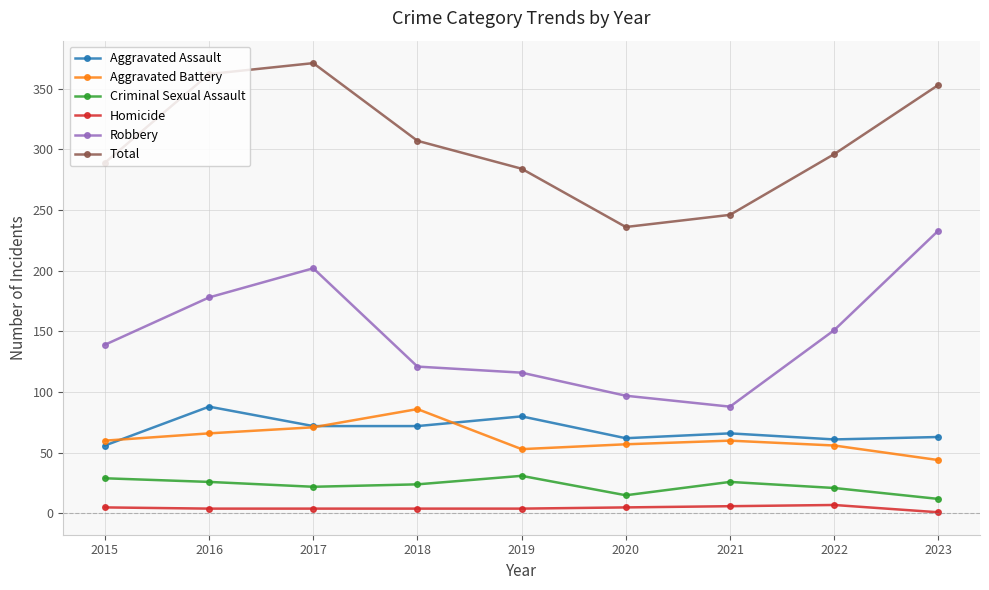

What is the value of the Total point at the 5th from the left?

284